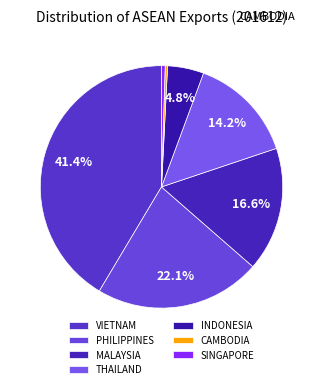

To the nearest percent, what is the difference between the largest and smallest slice percentages?

41%